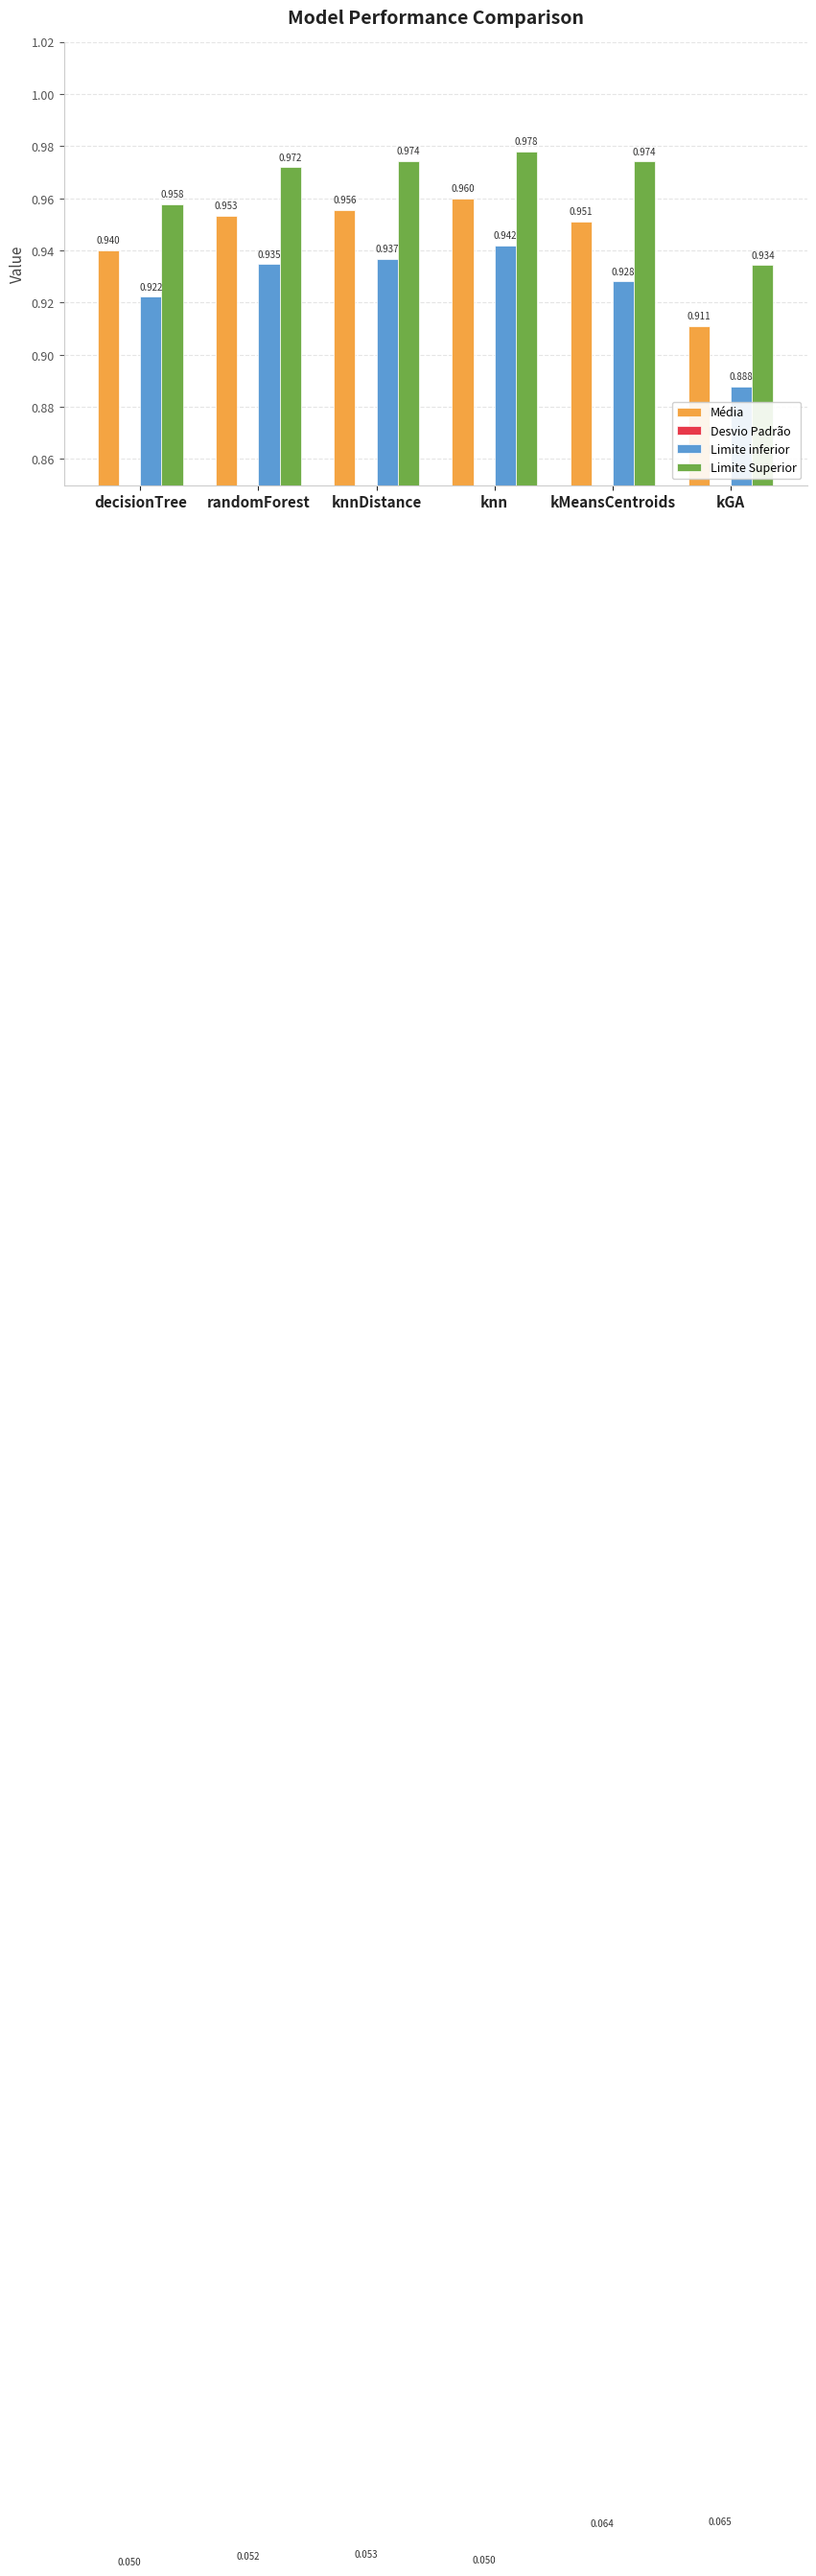

Read the Média value at randomForest.

1.0